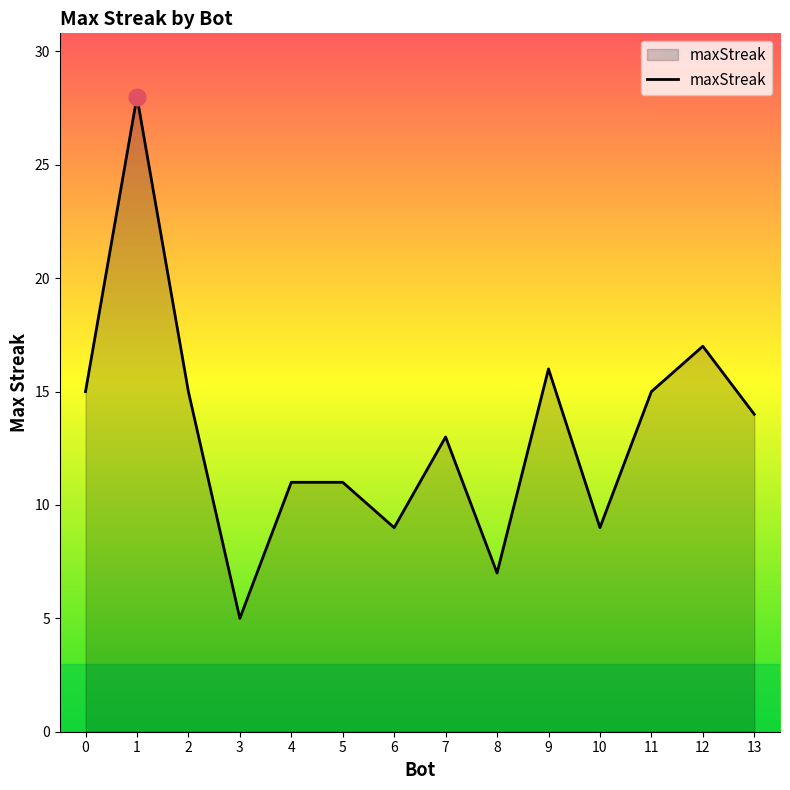

Reading left to right, what are all the values shown in this chart?

0=15	1=28	2=15	3=5	4=11	5=11	6=9	7=13	8=7	9=16	10=9	11=15	12=17	13=14